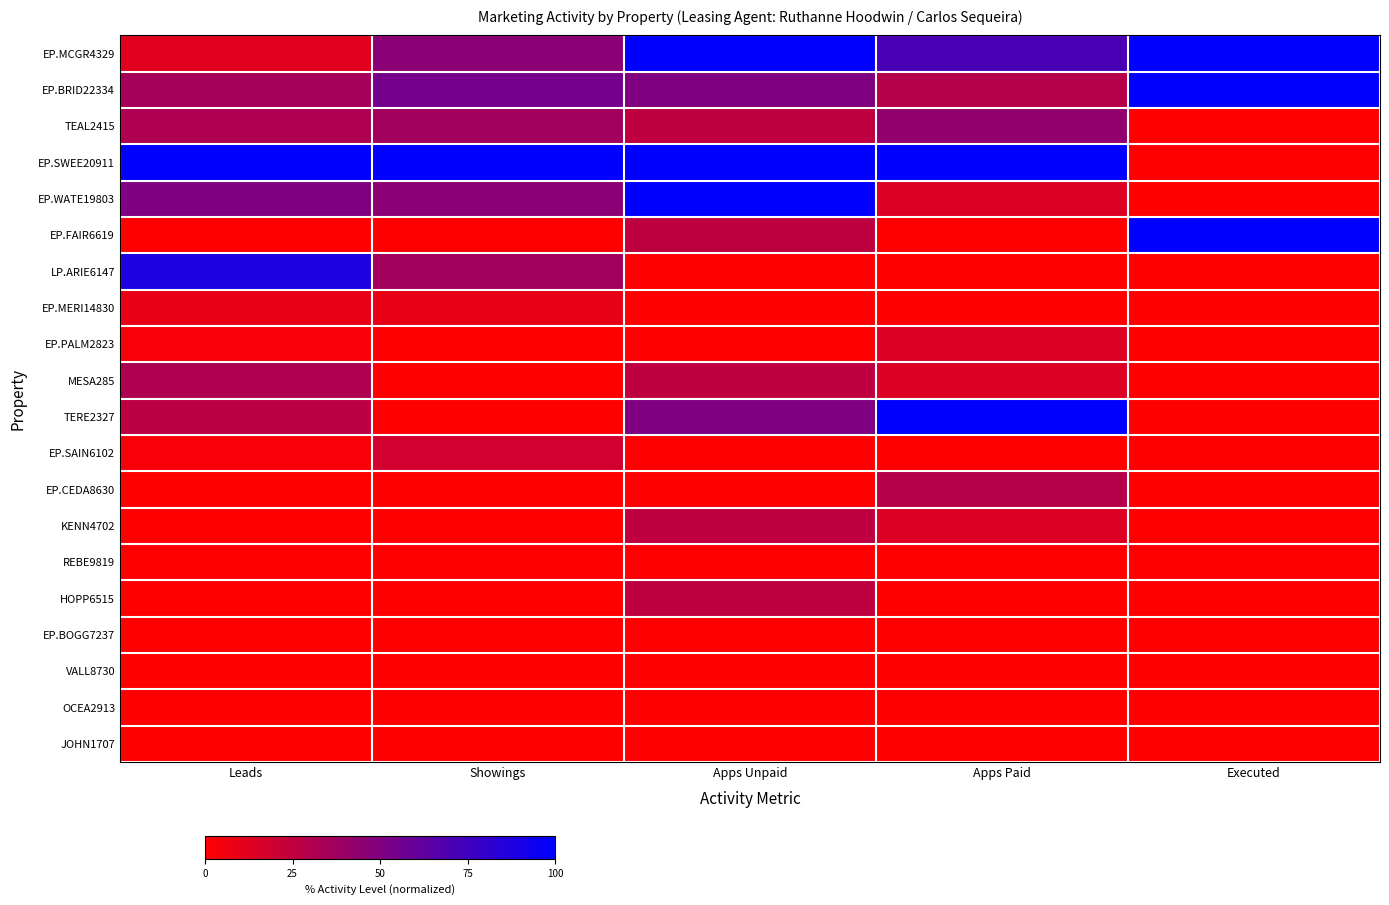

Reading left to right, extract all data points from this chart.

EP.MCGR4329: Leads=11.8	Showings=45.5	Apps Unpaid=100.0	Apps Paid=71.4	Executed=100.0
EP.BRID22334: Leads=35.3	Showings=54.5	Apps Unpaid=50.0	Apps Paid=28.6	Executed=100.0
TEAL2415: Leads=32.4	Showings=36.4	Apps Unpaid=25.0	Apps Paid=42.9	Executed=0.0
EP.SWEE20911: Leads=100.0	Showings=100.0	Apps Unpaid=100.0	Apps Paid=100.0	Executed=0.0
EP.WATE19803: Leads=50.0	Showings=45.5	Apps Unpaid=100.0	Apps Paid=14.3	Executed=0.0
EP.FAIR6619: Leads=0.0	Showings=0.0	Apps Unpaid=25.0	Apps Paid=0.0	Executed=100.0
LP.ARIE6147: Leads=88.2	Showings=36.4	Apps Unpaid=0.0	Apps Paid=0.0	Executed=0.0
EP.MERI14830: Leads=8.8	Showings=9.1	Apps Unpaid=0.0	Apps Paid=0.0	Executed=0.0
EP.PALM2823: Leads=2.9	Showings=0.0	Apps Unpaid=0.0	Apps Paid=14.3	Executed=0.0
MESA285: Leads=32.4	Showings=0.0	Apps Unpaid=25.0	Apps Paid=14.3	Executed=0.0
TERE2327: Leads=26.5	Showings=0.0	Apps Unpaid=50.0	Apps Paid=100.0	Executed=0.0
EP.SAIN6102: Leads=2.9	Showings=18.2	Apps Unpaid=0.0	Apps Paid=0.0	Executed=0.0
EP.CEDA8630: Leads=0.0	Showings=0.0	Apps Unpaid=0.0	Apps Paid=28.6	Executed=0.0
KENN4702: Leads=0.0	Showings=0.0	Apps Unpaid=25.0	Apps Paid=14.3	Executed=0.0
REBE9819: Leads=0.0	Showings=0.0	Apps Unpaid=0.0	Apps Paid=0.0	Executed=0.0
HOPP6515: Leads=0.0	Showings=0.0	Apps Unpaid=25.0	Apps Paid=0.0	Executed=0.0
EP.BOGG7237: Leads=0.0	Showings=0.0	Apps Unpaid=0.0	Apps Paid=0.0	Executed=0.0
VALL8730: Leads=0.0	Showings=0.0	Apps Unpaid=0.0	Apps Paid=0.0	Executed=0.0
OCEA2913: Leads=0.0	Showings=0.0	Apps Unpaid=0.0	Apps Paid=0.0	Executed=0.0
JOHN1707: Leads=0.0	Showings=0.0	Apps Unpaid=0.0	Apps Paid=0.0	Executed=0.0